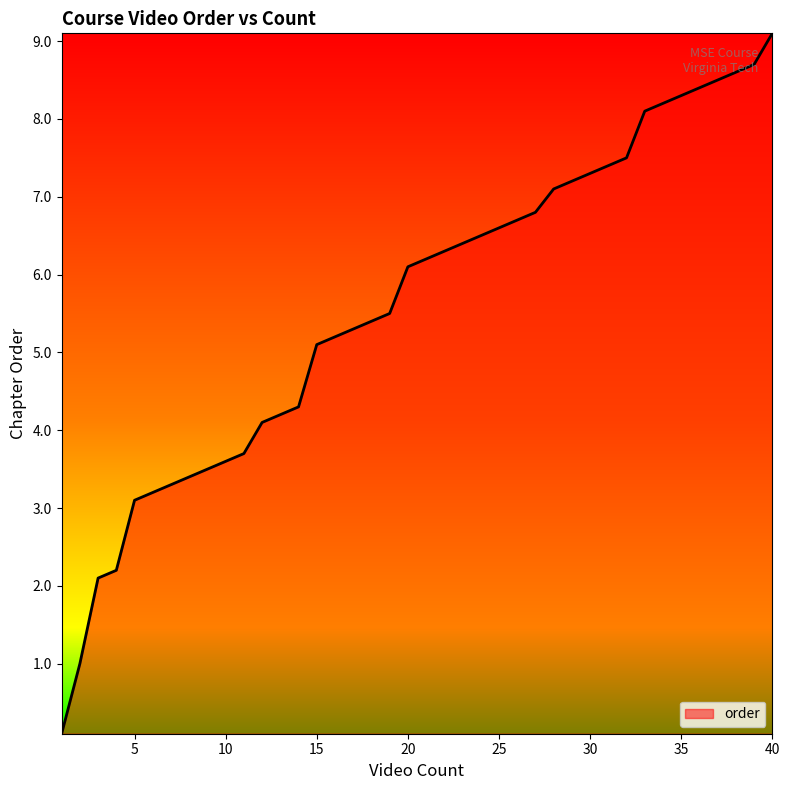

True or false: the data has more than 0 interior local peaks.

False